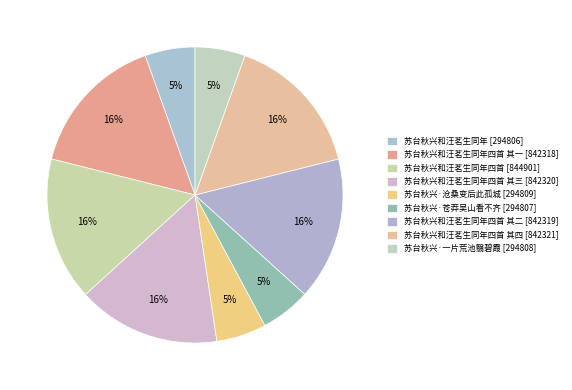

How many slices are in this pie chart?

9